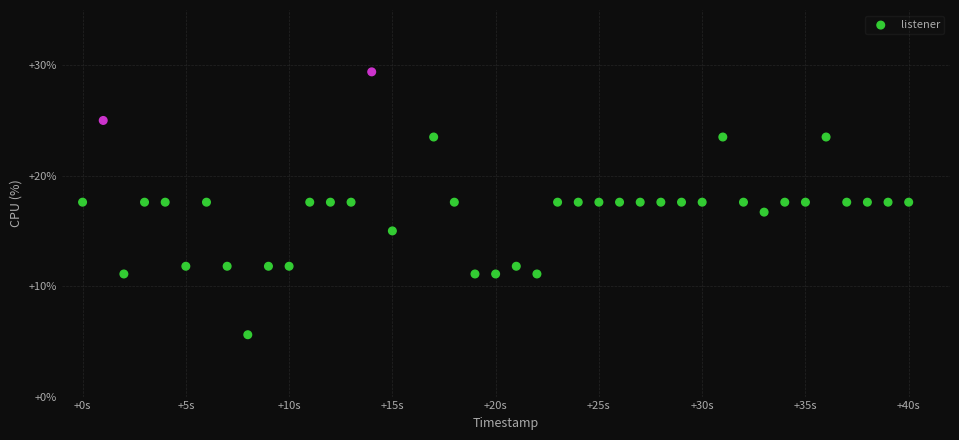

What is the range of Y values (max minus min)?

23.8